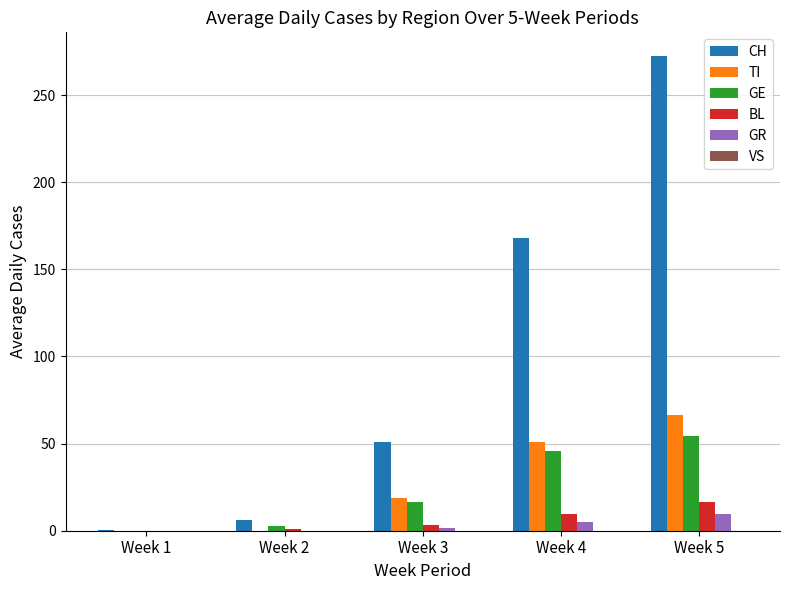

What is the highest value of the BL series?

16.6